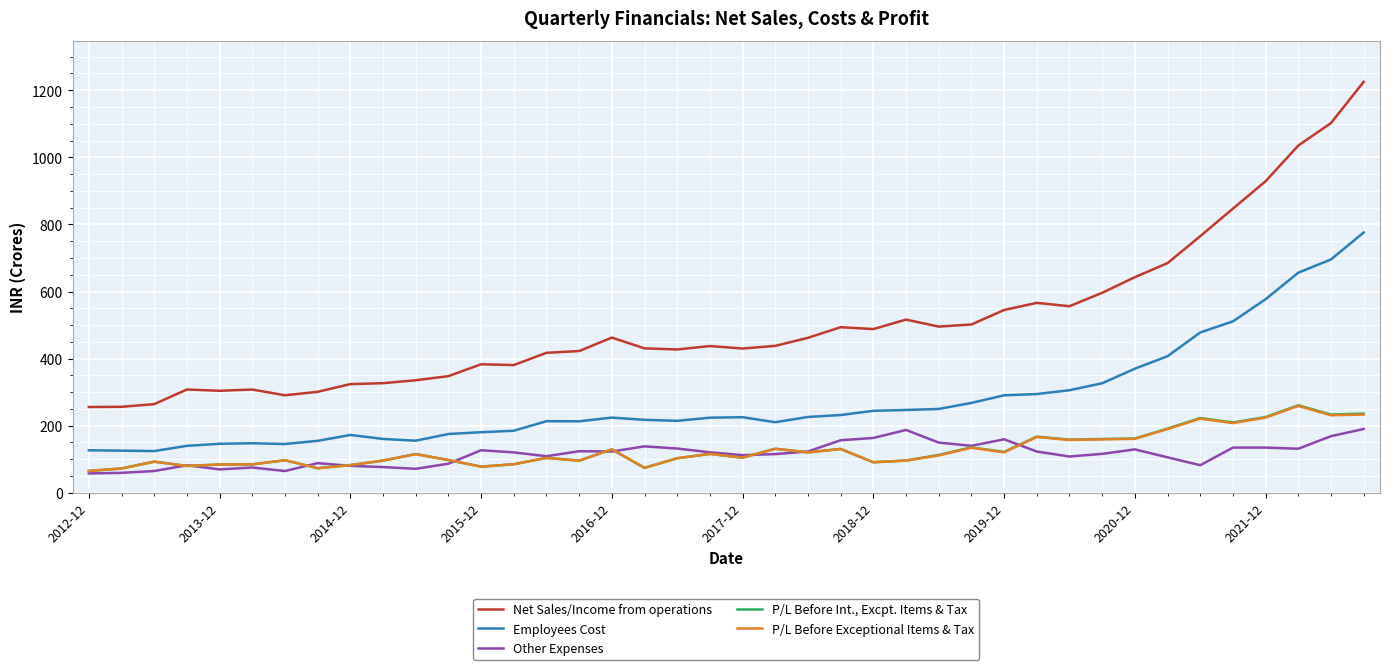

What is the lowest value of the P/L Before Exceptional Items & Tax series?

65.2